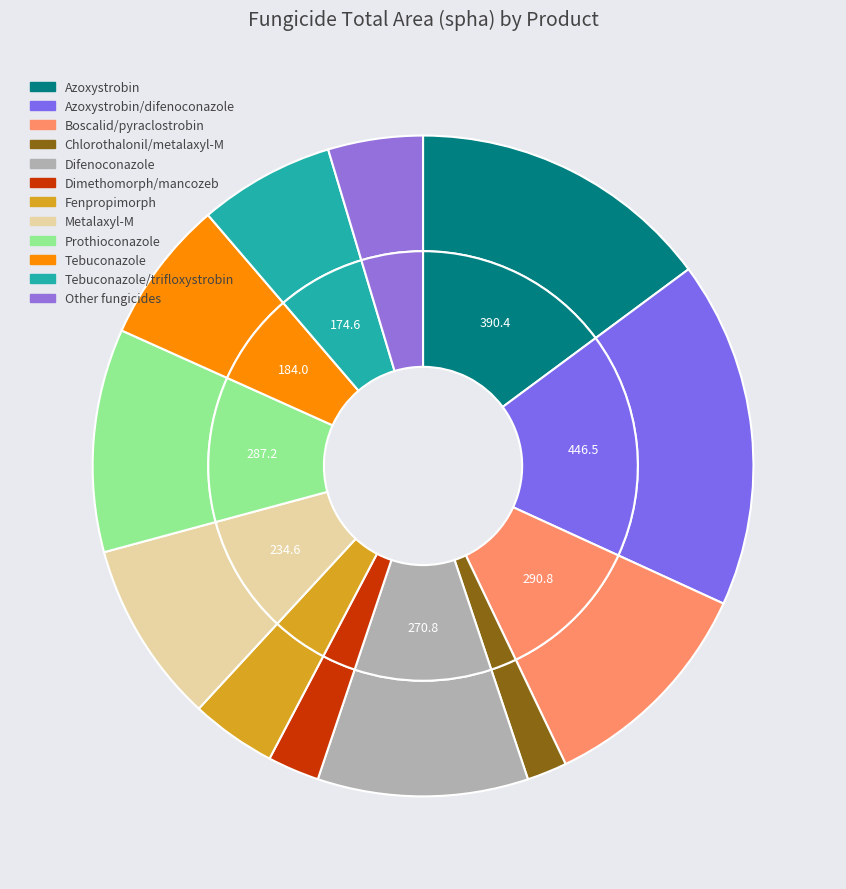

What percentage is NOT represented by Prothioconazole?

89.1%